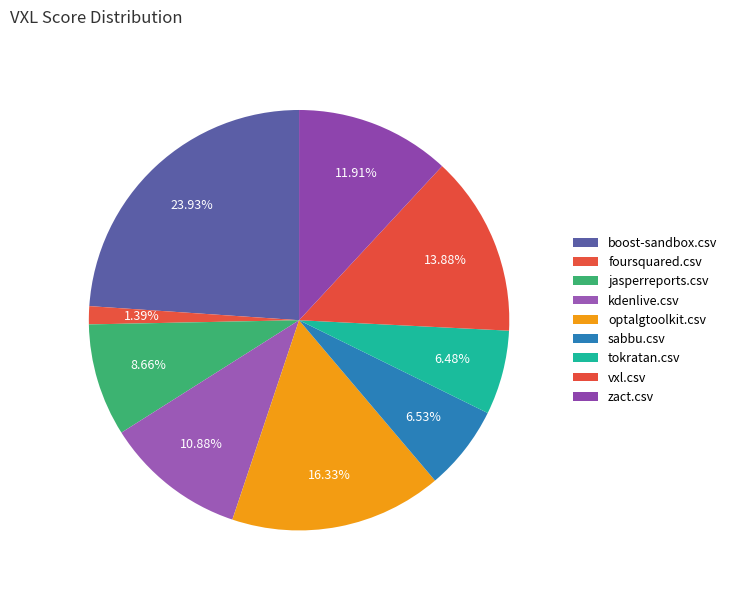

What percentage is the jasperreports.csv slice, to the nearest percent?

9%